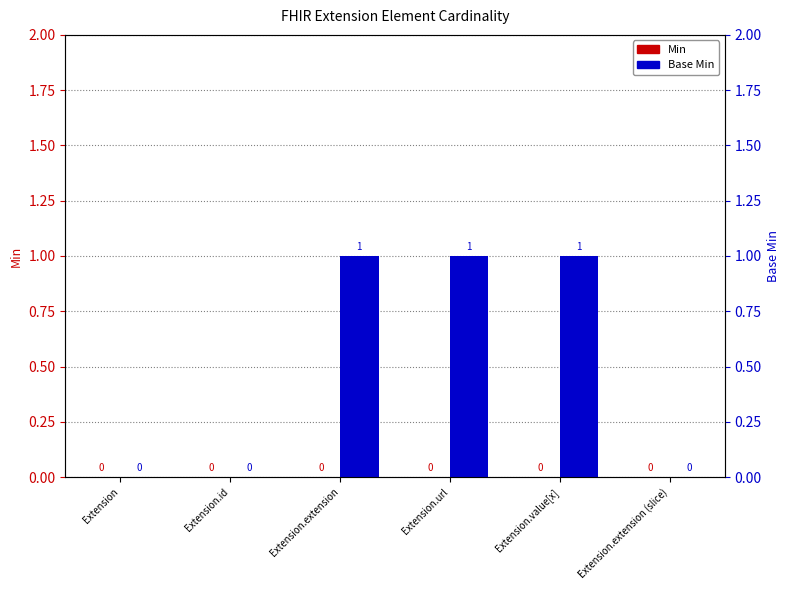

Is it true that Base Min equals 1 at Extension.extension?

True